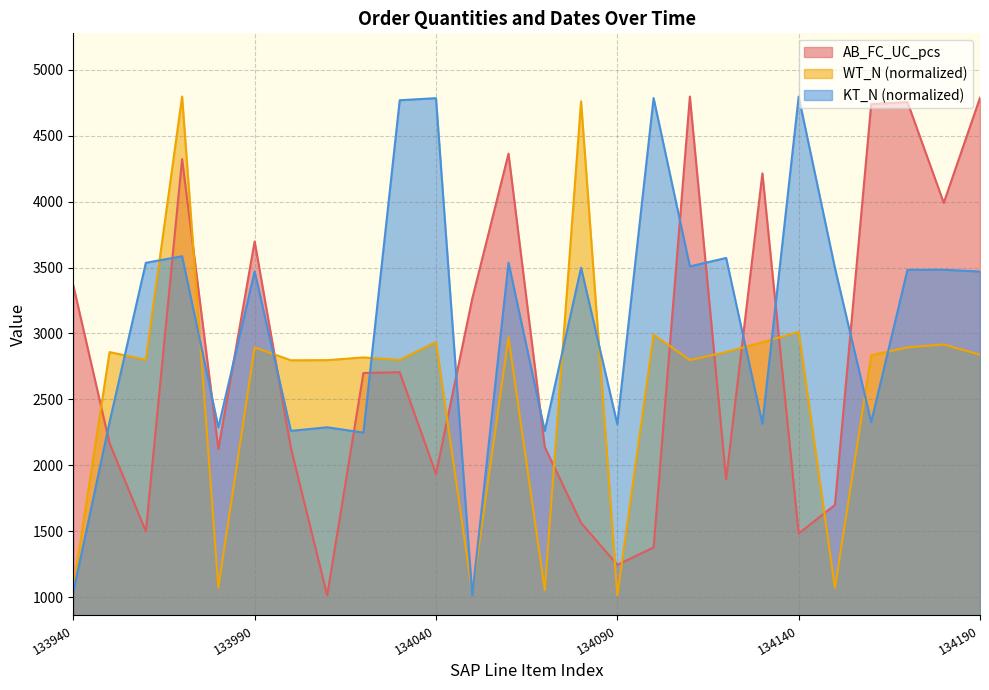

Which category has the highest value in the WT_N series?

2023-05-15